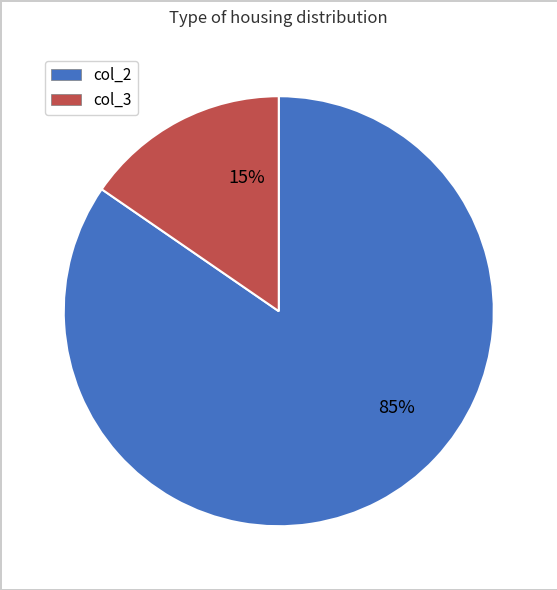

Count the number of slices in the pie.

2